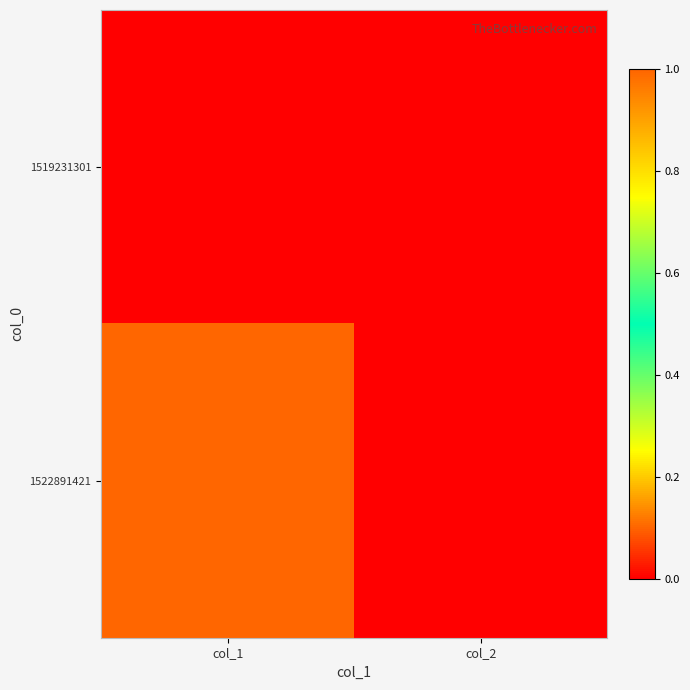

List the series in order of their overall mean, highest first.

1522891421, 1519231301